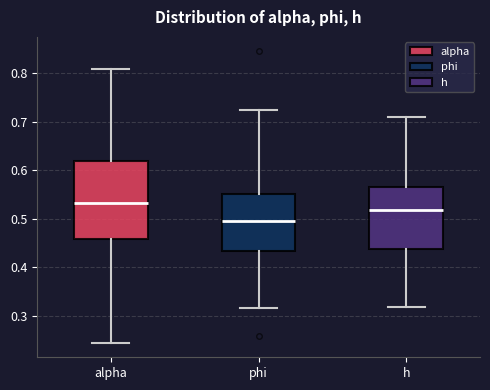

Reading left to right, read every box against the y-axis: the position of its median line, the range the box covers, and the ends of its whiskers. The values are not printed on the chart, so give them approximately, as read against the axis.

alpha: median 0.53, box 0.46 to 0.62, whiskers 0.24 to 0.81
phi: median 0.49, box 0.43 to 0.55, whiskers 0.32 to 0.72
h: median 0.52, box 0.44 to 0.57, whiskers 0.32 to 0.71